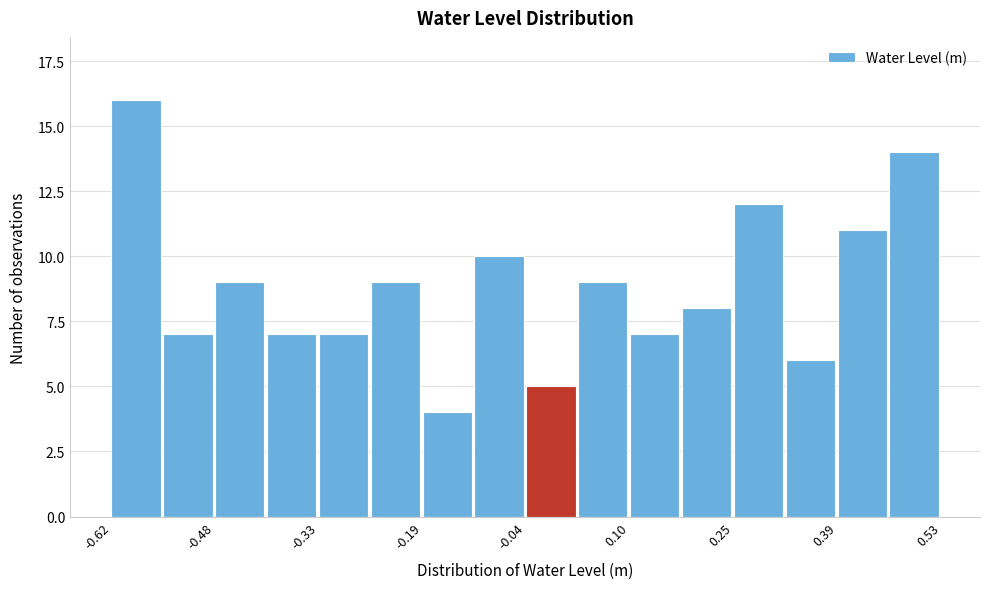

Around what value on the x-axis is the tallest bar? Give the approximate position of its centre, as read against the axis.

-0.58